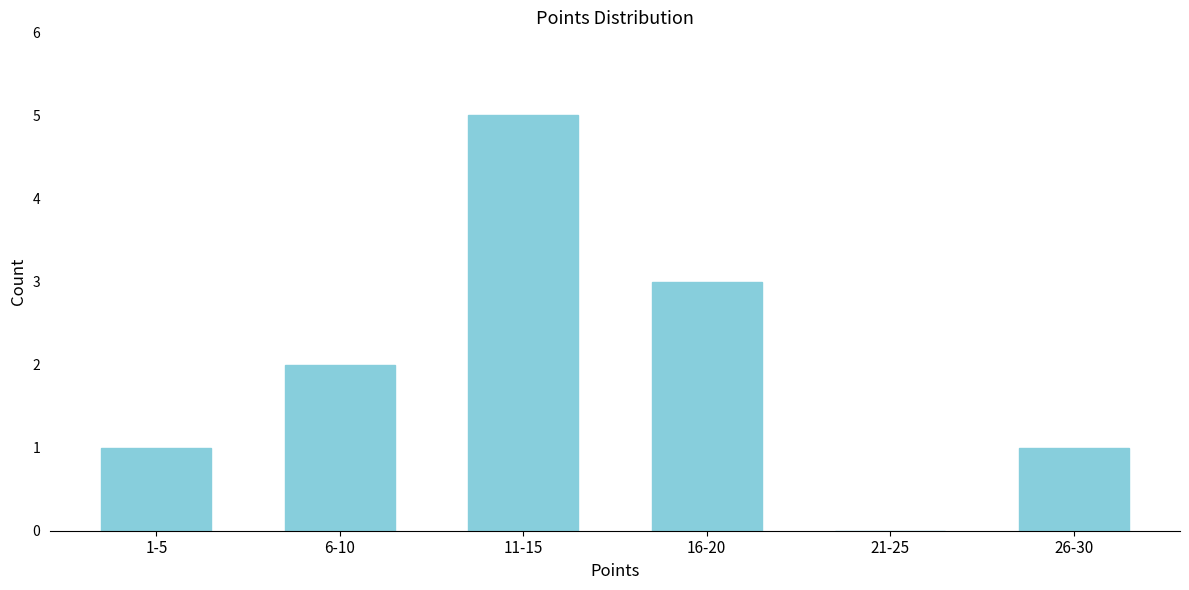

Reading left to right, transcribe all the data shown in this chart.

1-5=1	6-10=2	11-15=5	16-20=3	21-25=0	26-30=1